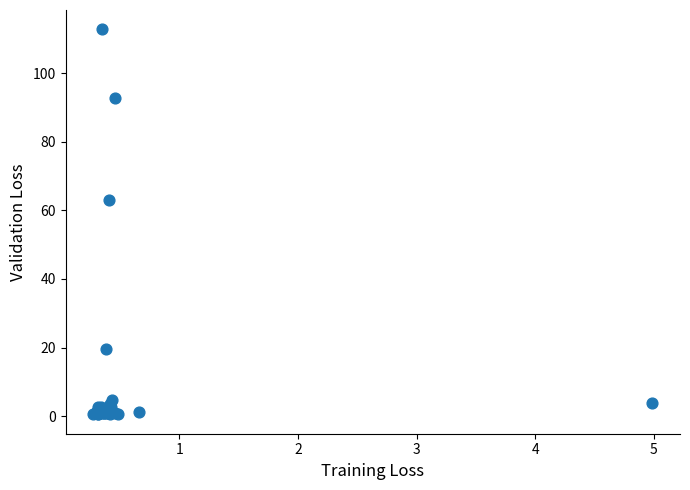

What Y value in the scatter plot is closest to 56?

63.2